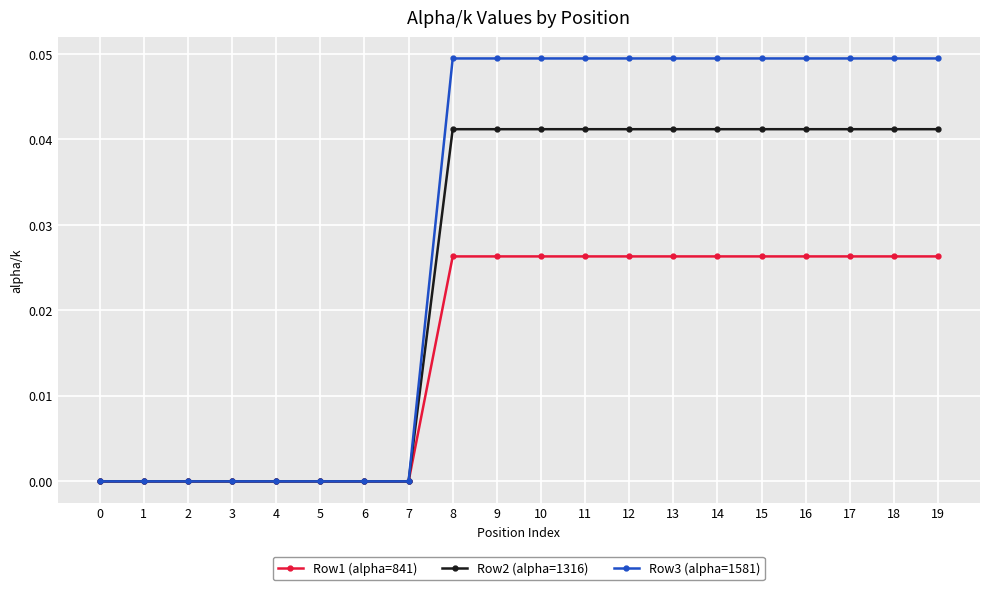

What are all the series names shown in the legend?

Row1 (alpha=841), Row2 (alpha=1316), Row3 (alpha=1581)